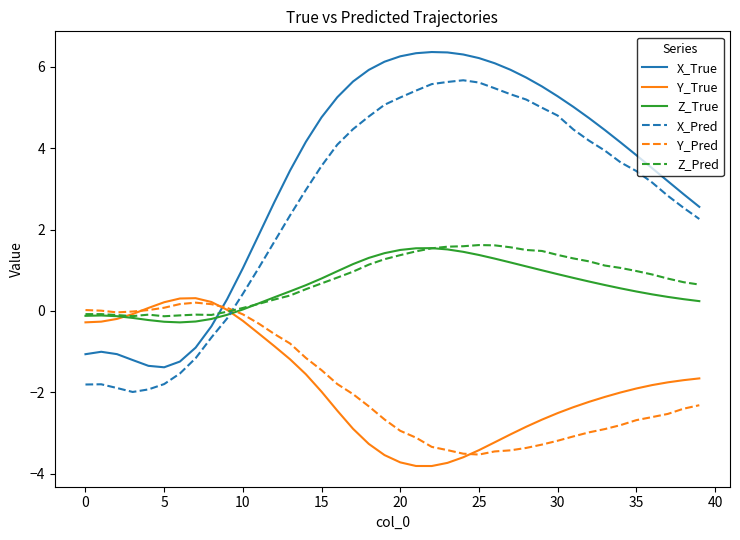

What are all the series names shown in the legend?

X_True, Y_True, Z_True, X_Pred, Y_Pred, Z_Pred